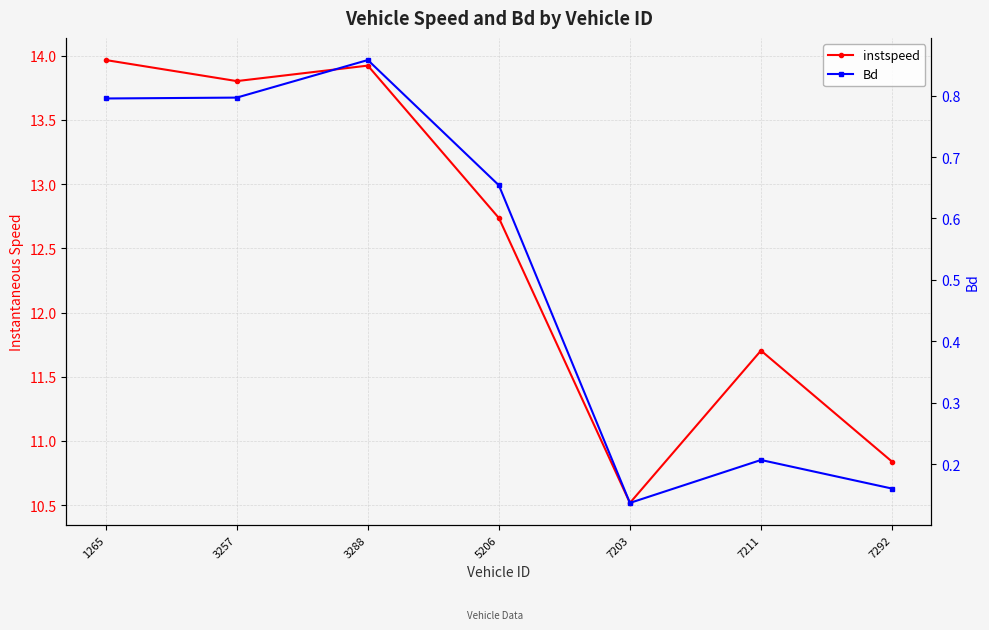

Which category has the highest value in the instspeed series?

1265